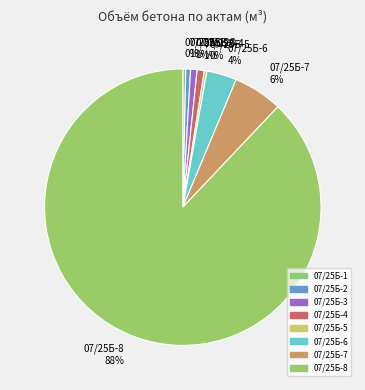

Combined, do 07/25Б-3 1% and 07/25Б-5 0% account for over 50%?

No